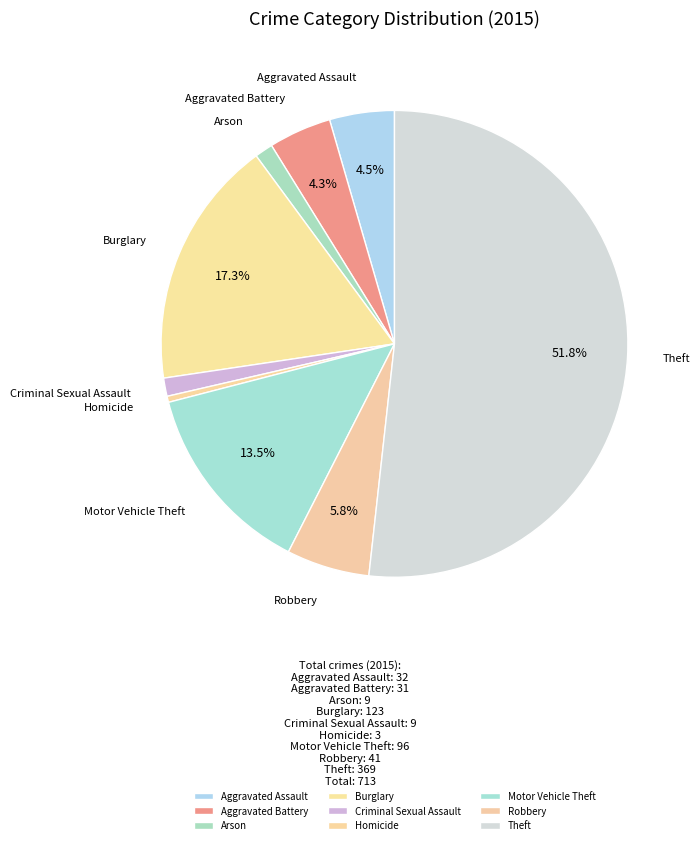

How many segments does this pie chart have?

9